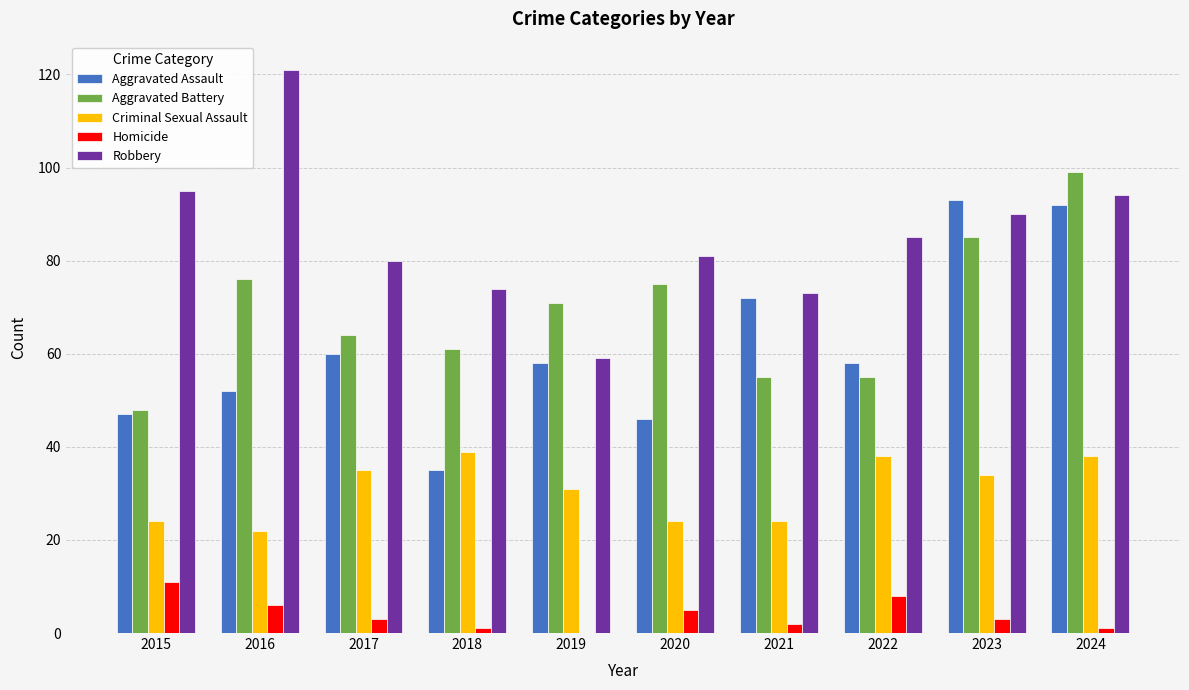

Reading left to right, what are all the values shown in this chart?

Aggravated Assault: 47	52	60	35	58	46	72	58	93	92
Aggravated Battery: 48	76	64	61	71	75	55	55	85	99
Criminal Sexual Assault: 24	22	35	39	31	24	24	38	34	38
Homicide: 11	6	3	1	0	5	2	8	3	1
Robbery: 95	121	80	74	59	81	73	85	90	94